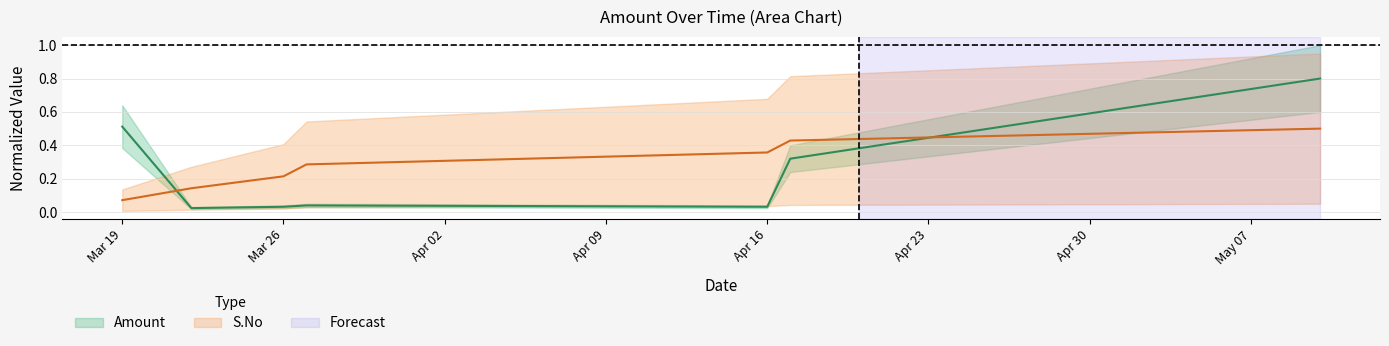

What is the spread (max minus min) of values at 2018-05-10?

0.3